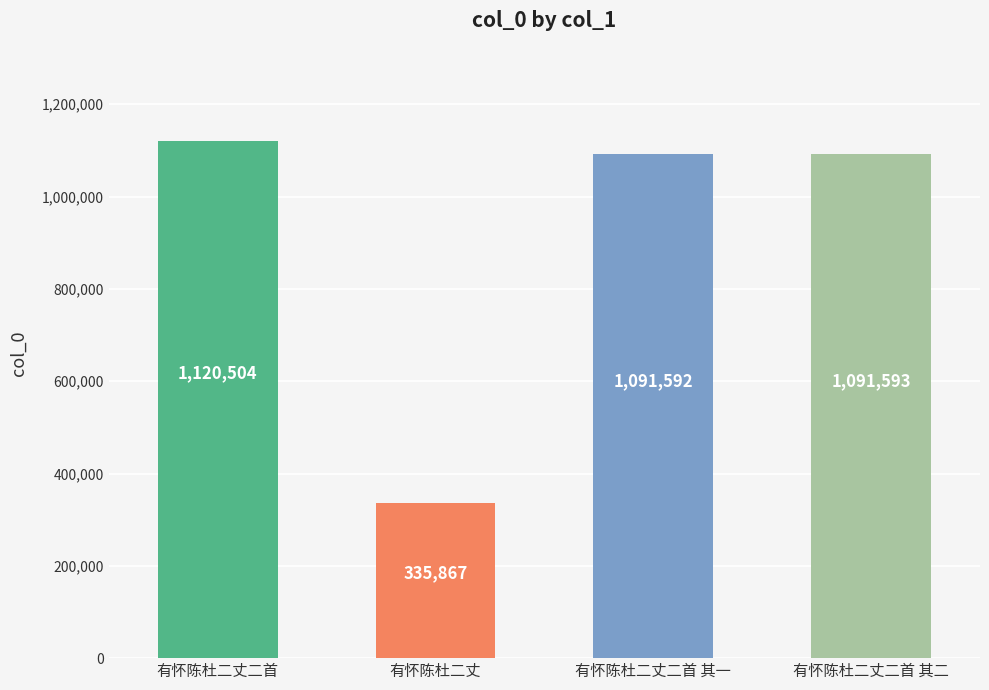

Which label corresponds to the largest value in the chart?

有怀陈杜二丈二首